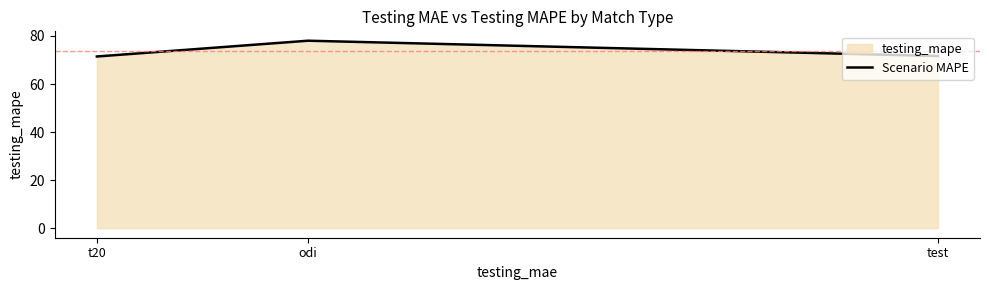

At which category does the chart reach its peak across all series?

odi